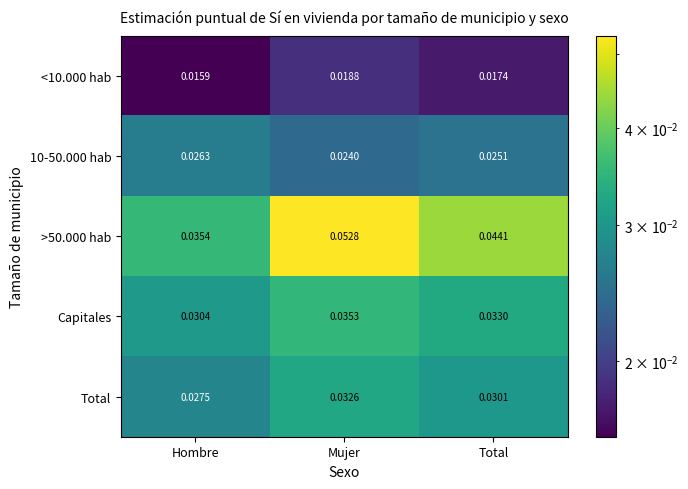

At which category is the sum across all series the highest?

Mujer